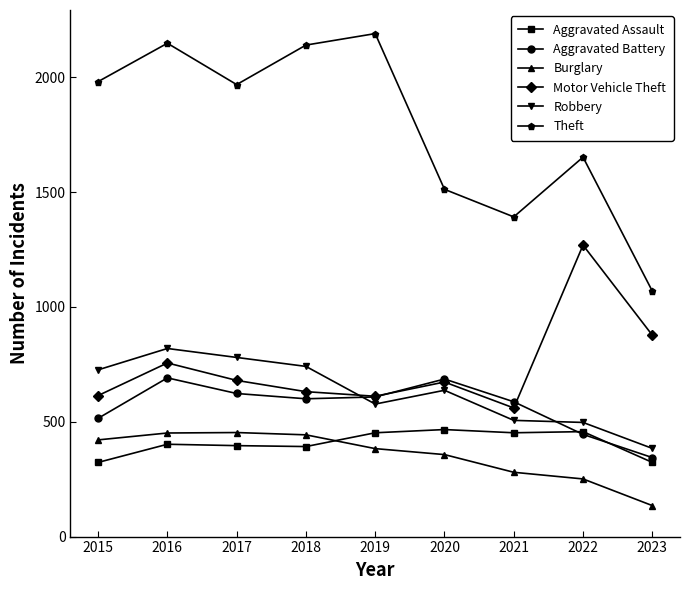

At how many categories does at least one series exceed 1834?

5